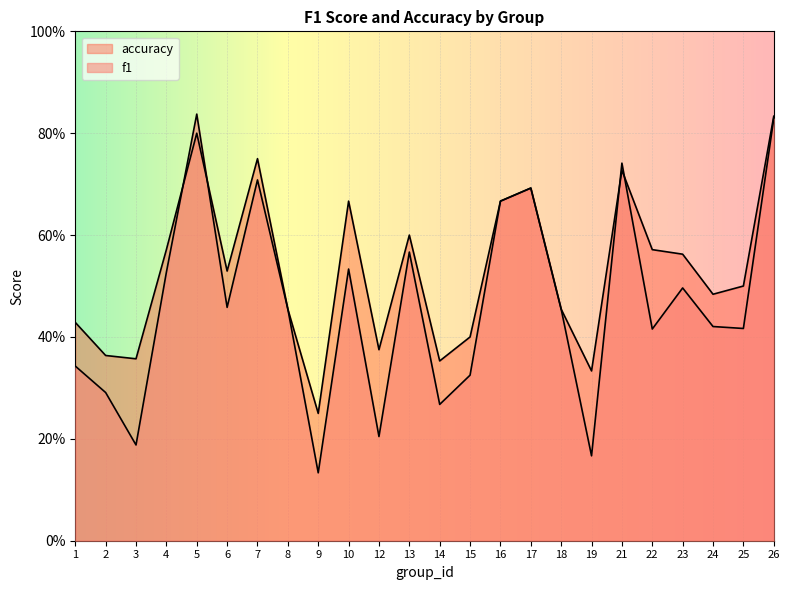

Where do accuracy and f1 first cross each other?

4 and 5